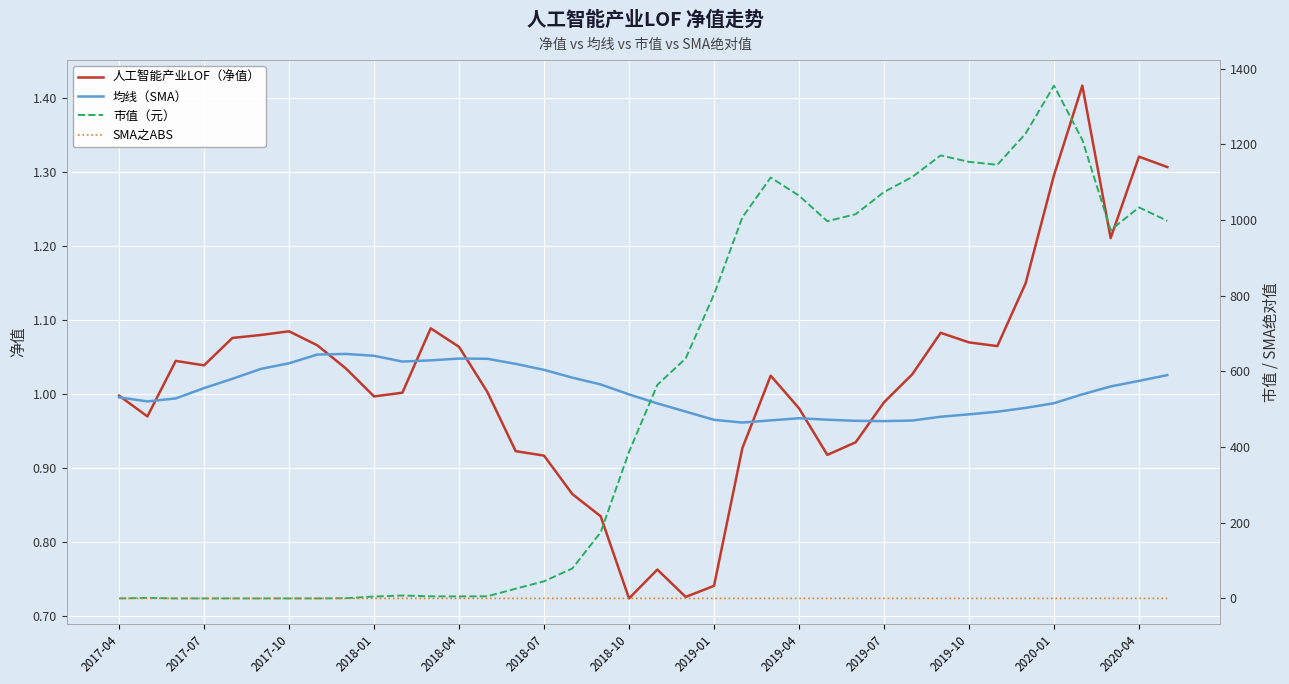

Rank the series by their maximum value, from lowest to highest.

SMA之ABS, 均线（SMA）, 人工智能产业LOF（净值）, 市值（元）